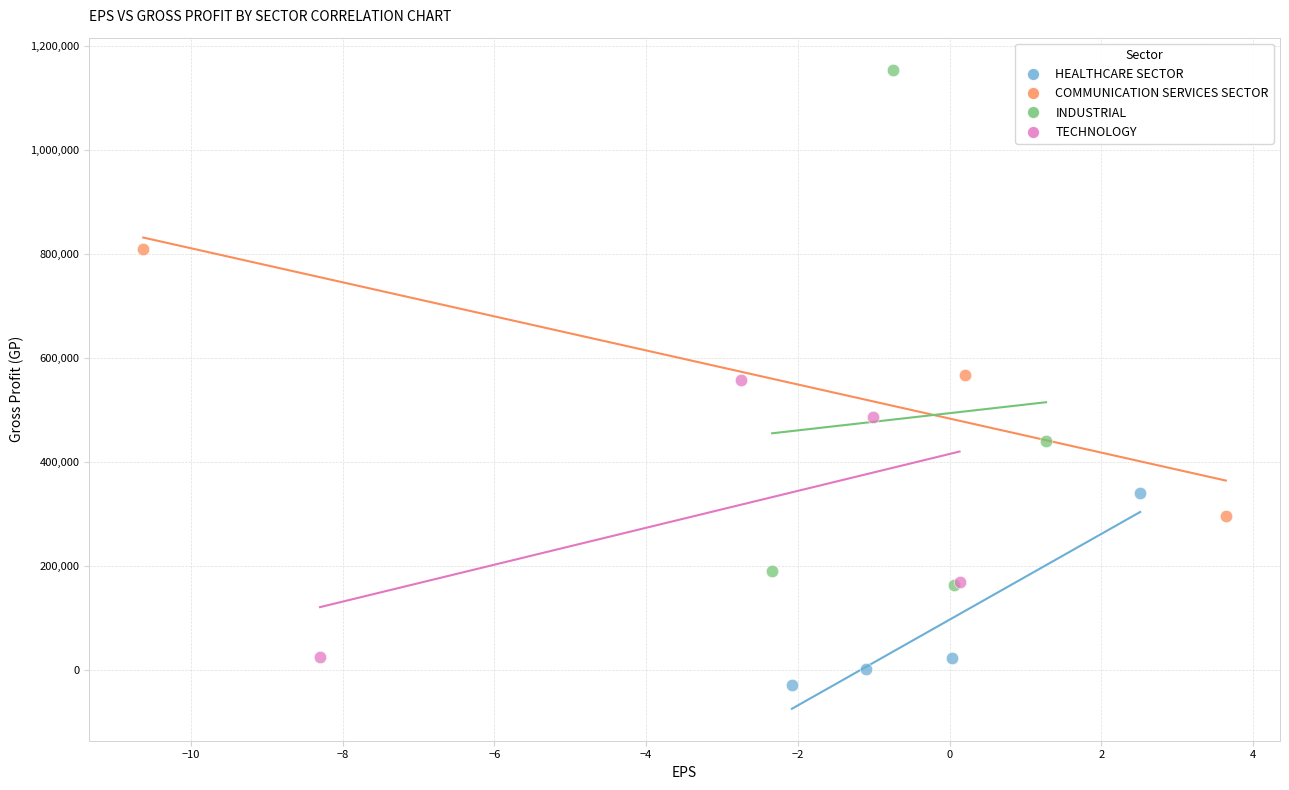

Which series has the largest Y range (max minus min)?

INDUSTRIAL